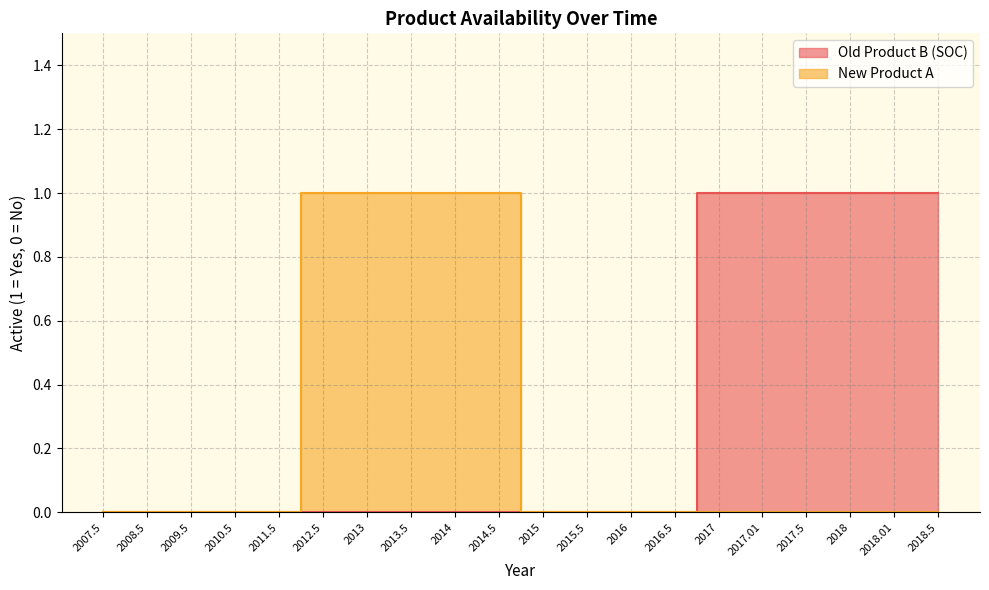

What position from the right is 2018.01?

2